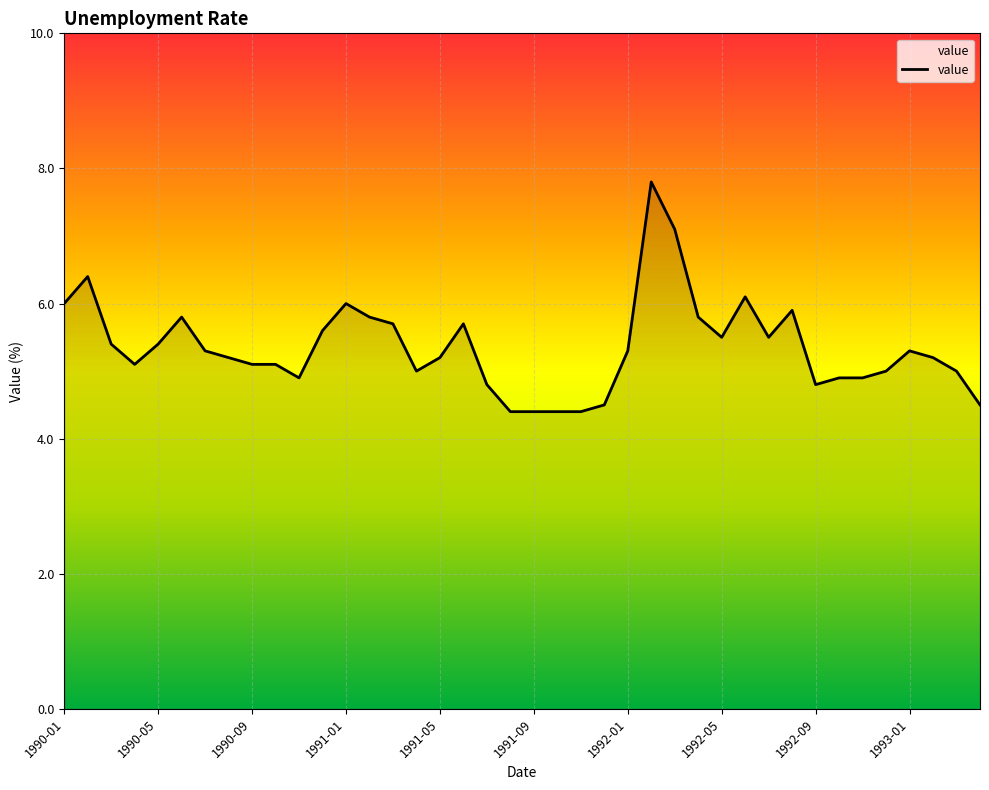

What is the minimum value shown in the chart?

4.4